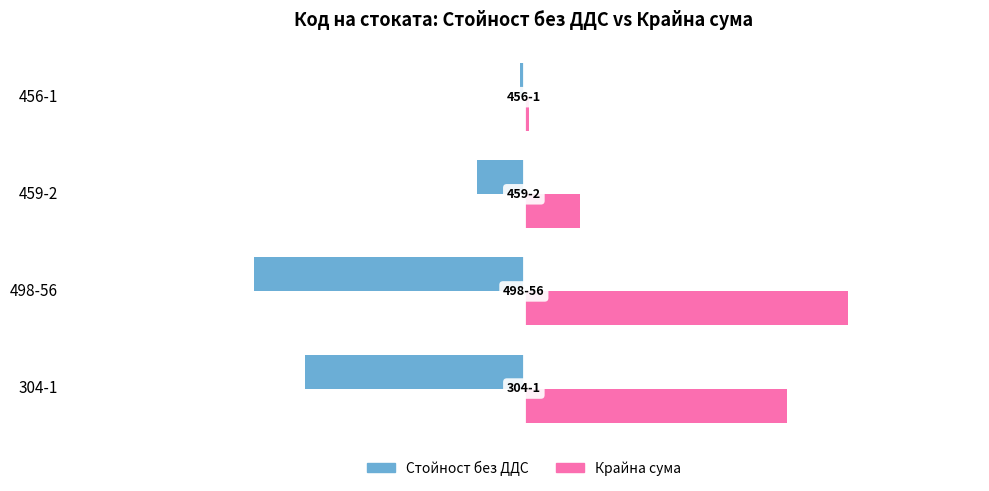

What is the average value of the Стойност без ДДС series?

-5.9